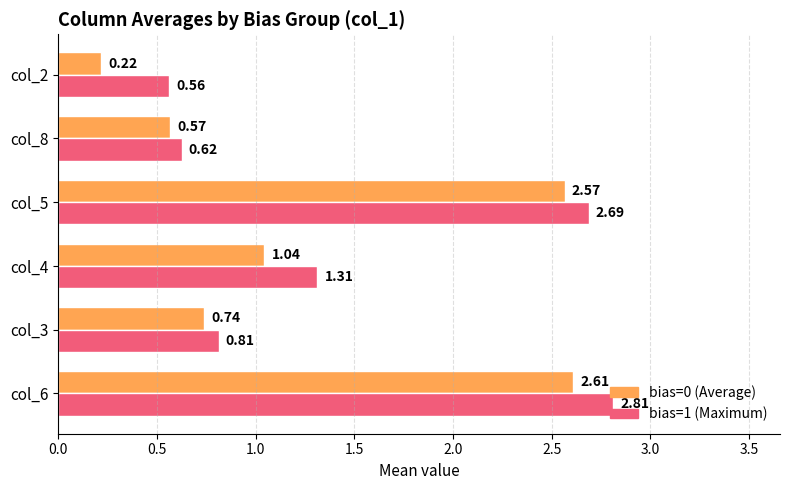

What is the total value across all series at col_4?

2.4